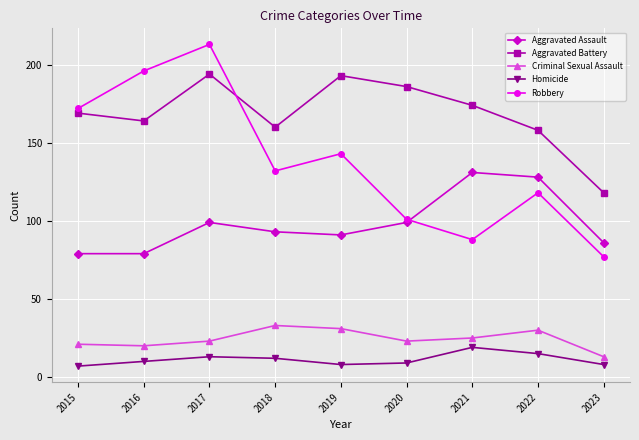

What is the minimum value shown in the chart?

7